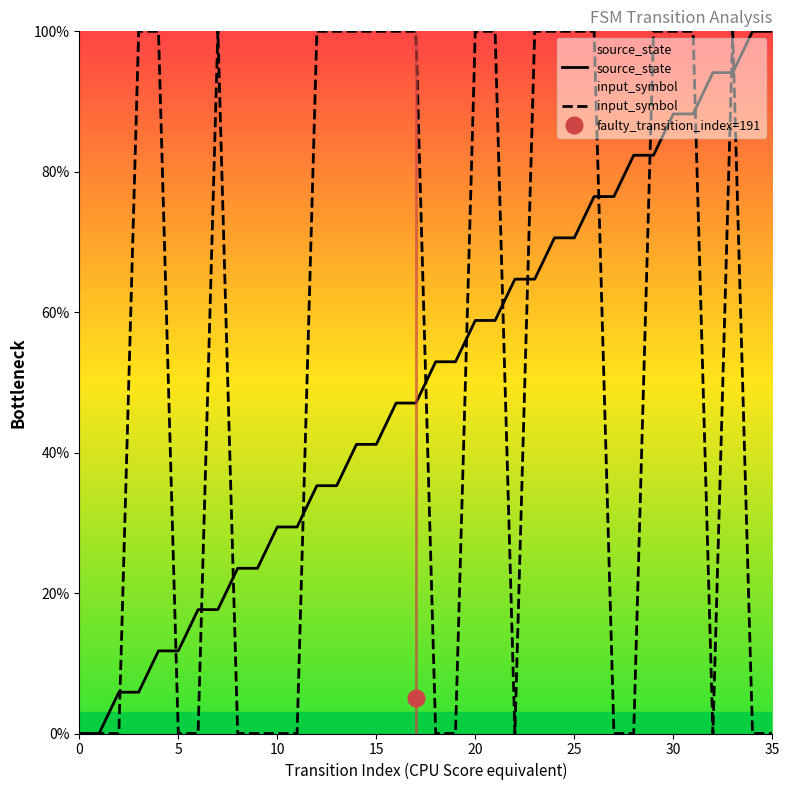

What are all the series names shown in the legend?

source_state, input_symbol